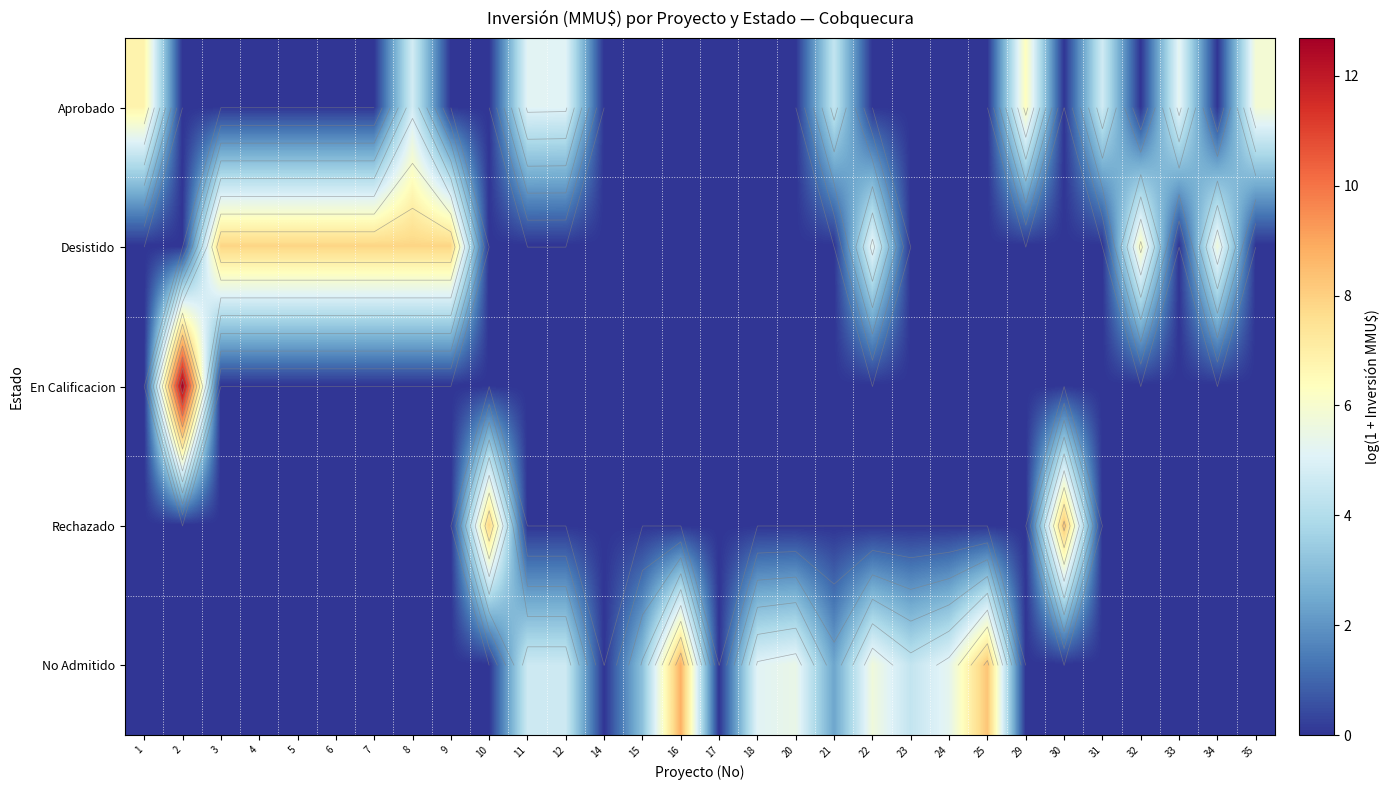

True or false: Rechazado has a value of 0.0 at 12.

True